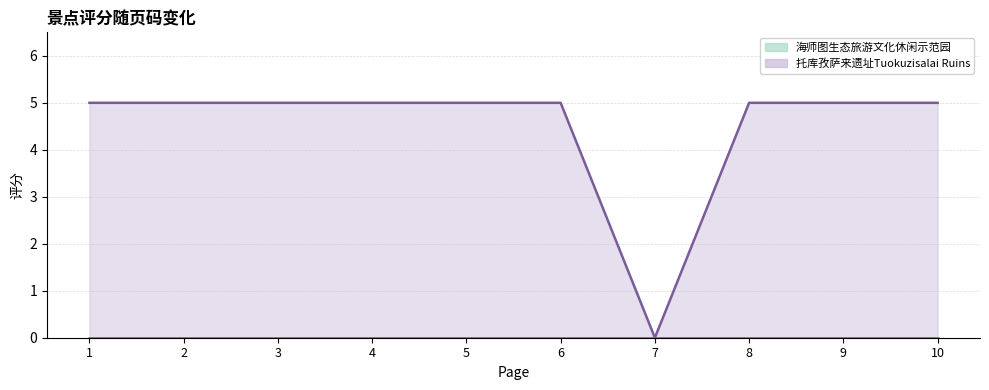

Which has a higher value, 5 or 2?

5